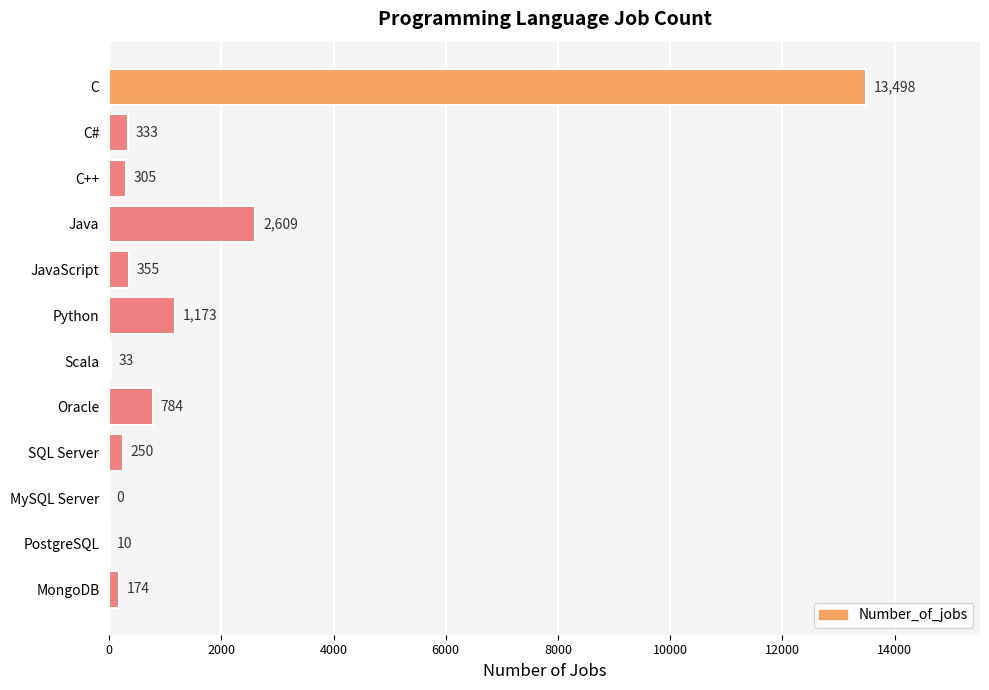

Is it true that the value at C is 7745?

False